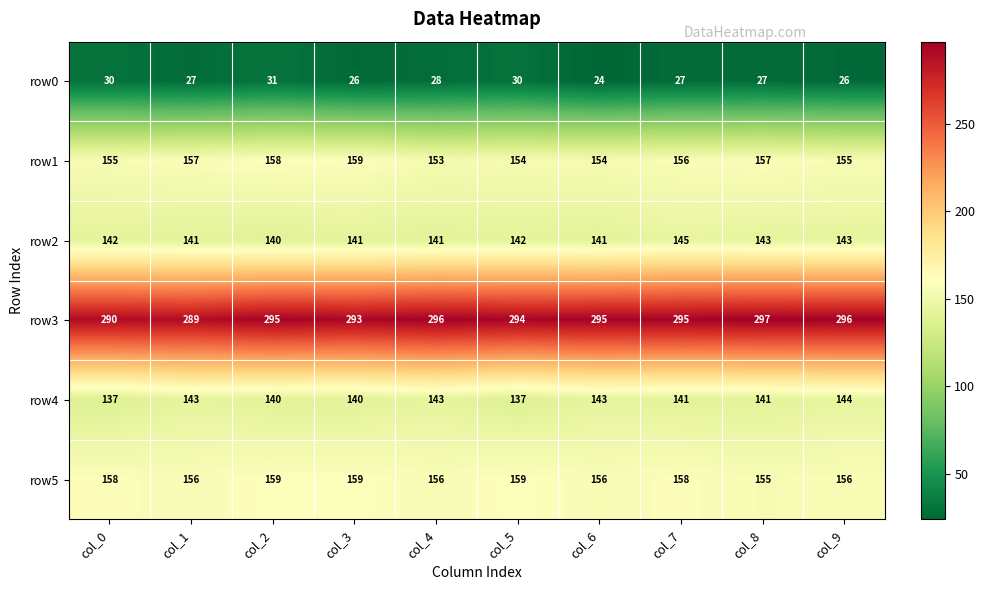

True or false: row3 has a value of 163 at col_2.

False